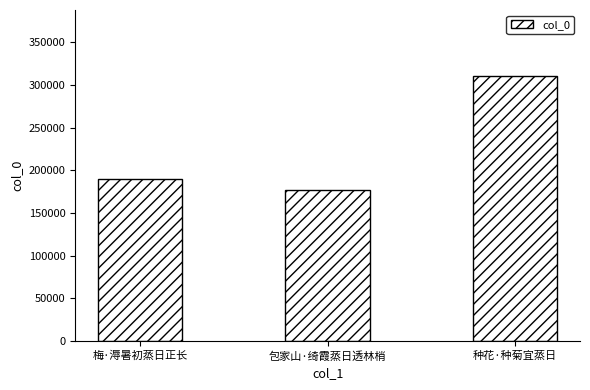

Where is the data nearest to the value 243612?

梅·溽暑初蒸日正长